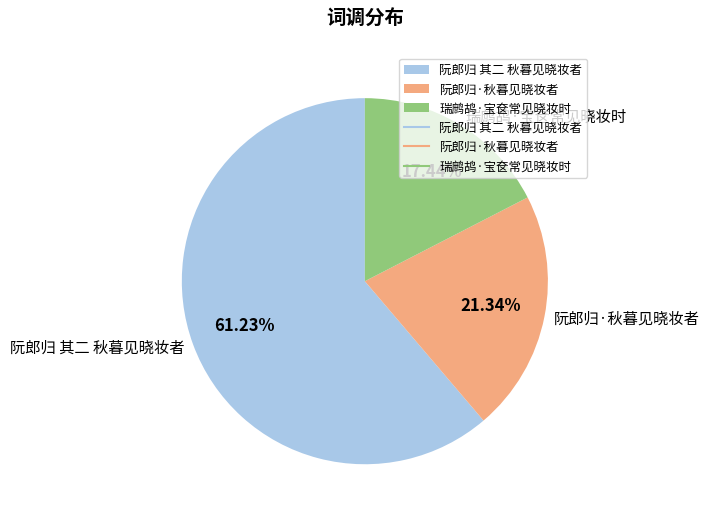

To the nearest percent, what portion does 阮郎归 其二 秋暮见晓妆者 represent?

61%